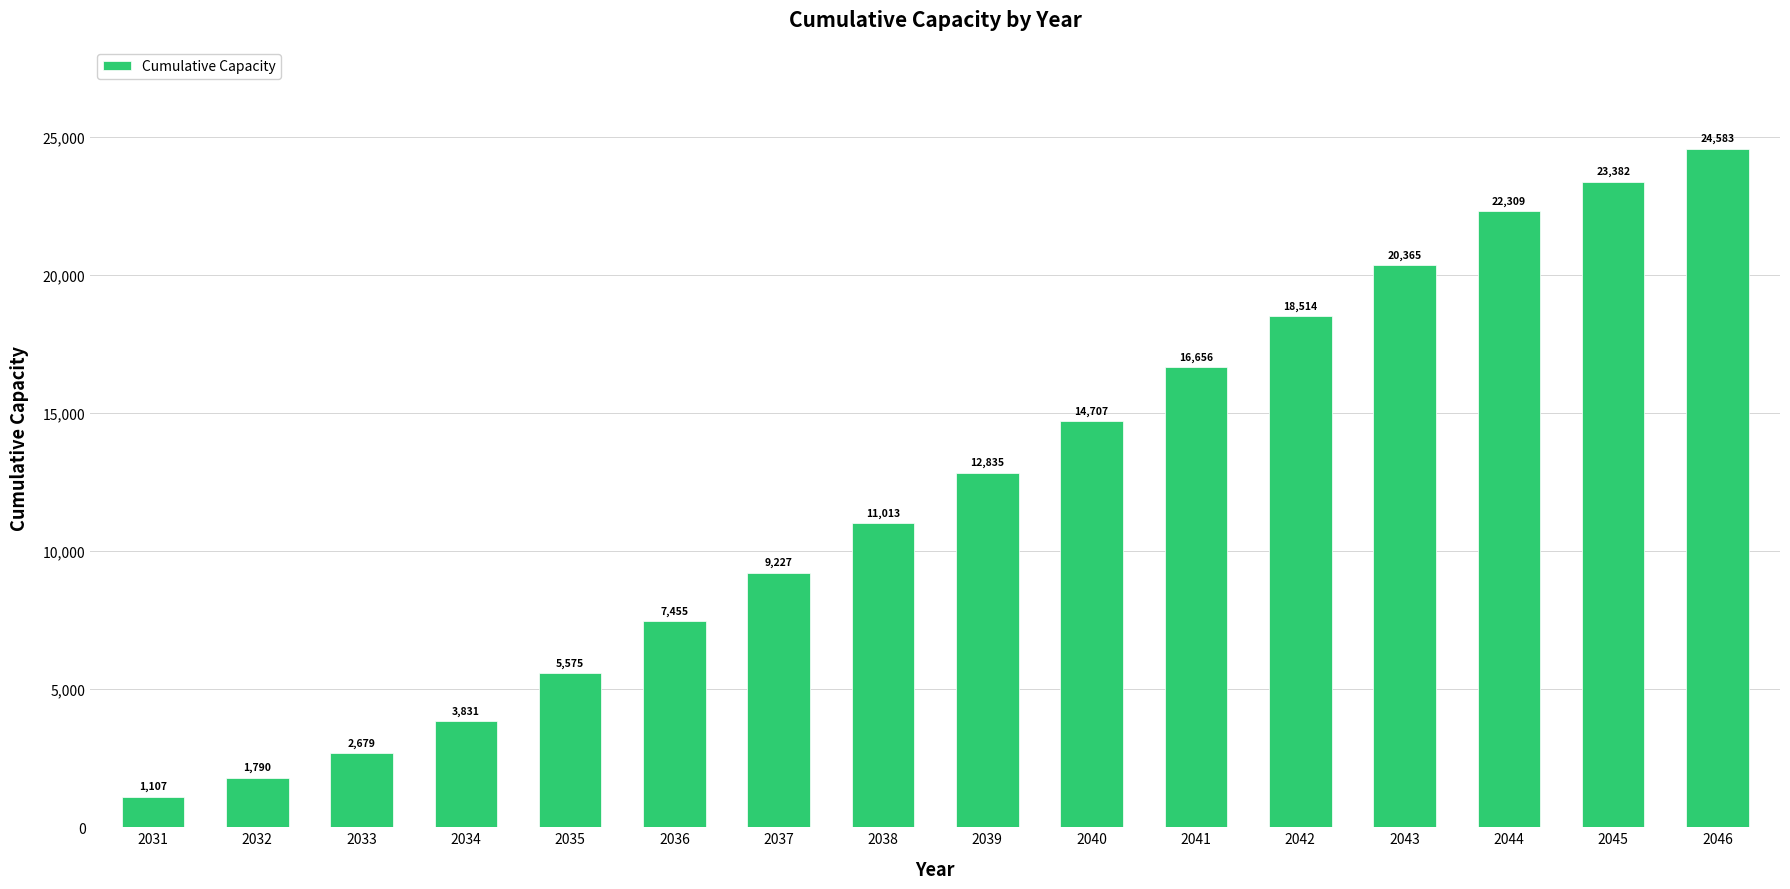

Which label corresponds to the smallest value in the chart?

2031